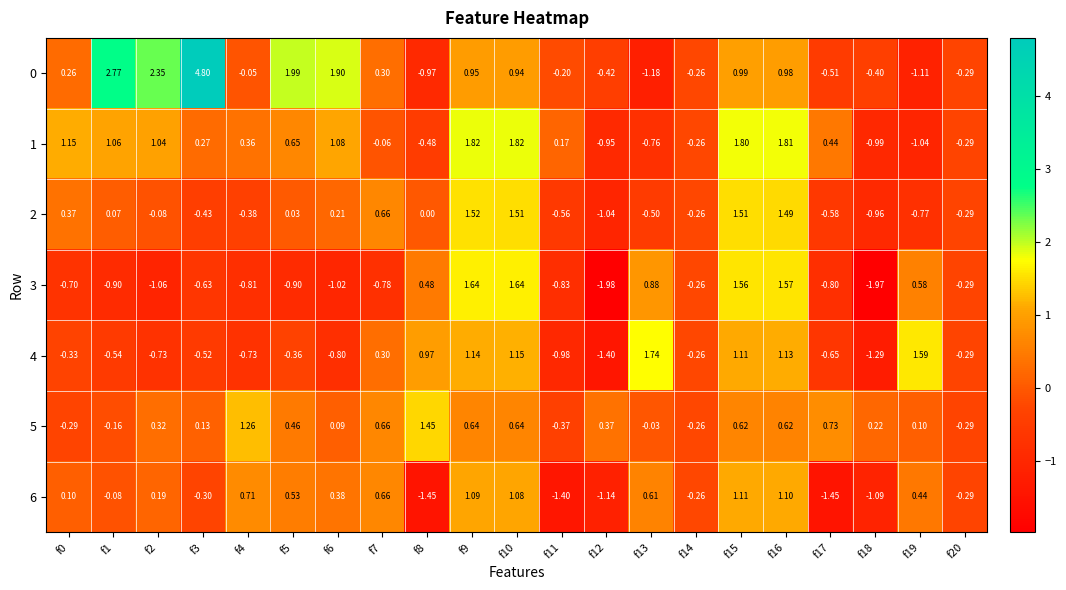

Is the value of 4 at f7 greater than the value of 1 at f10?

No